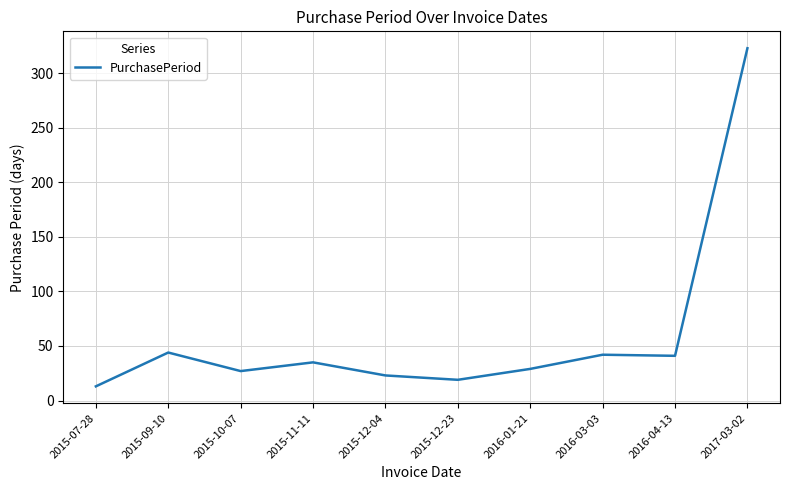

What position from the right is 2015-11-11?

7